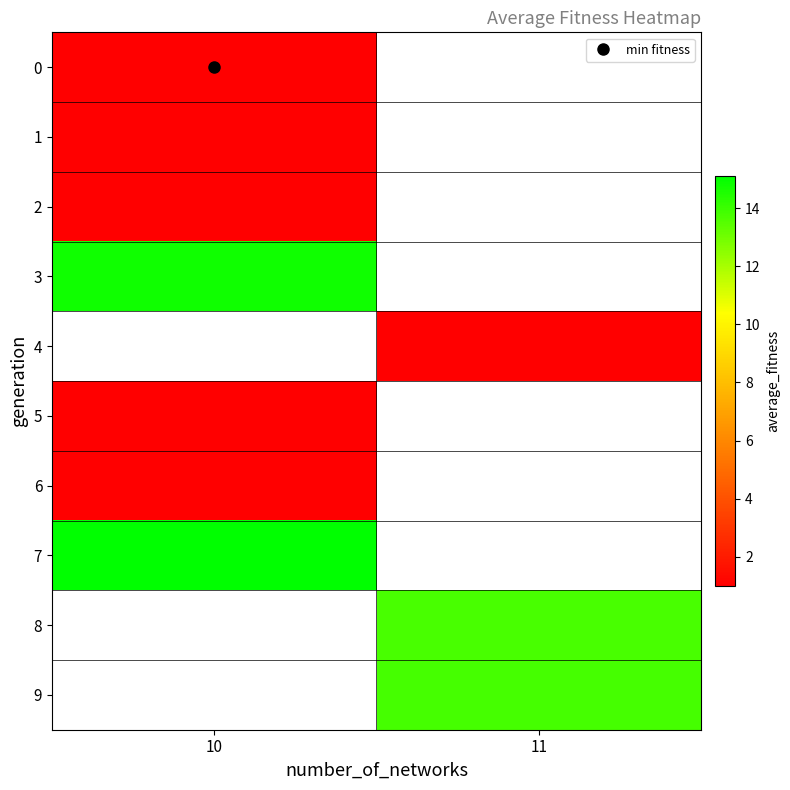

How many values in 2 are above zero?

1